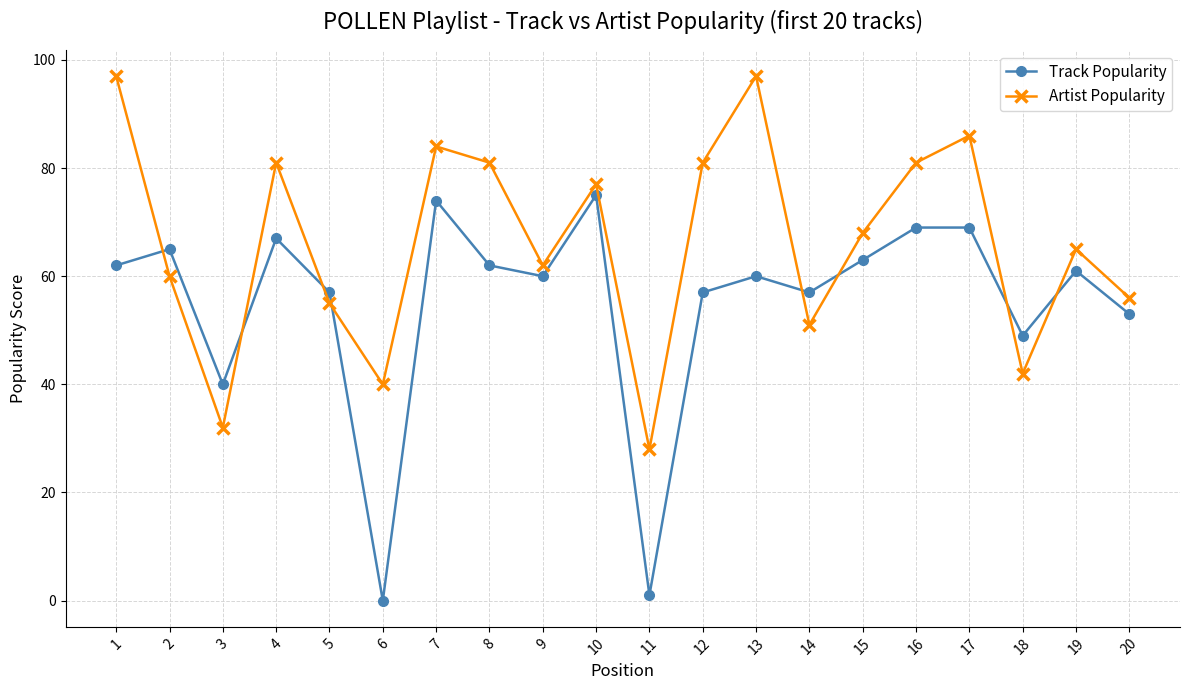

What is the total value across all series at 19?

126